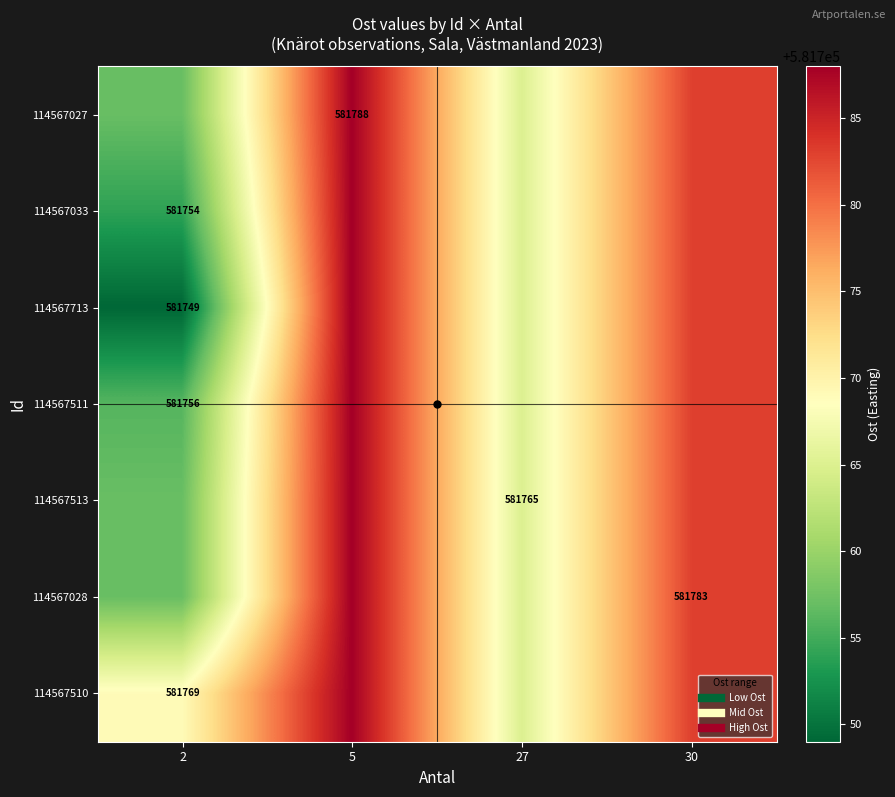

Is it true that 114567028 equals 581783 at 30?

True